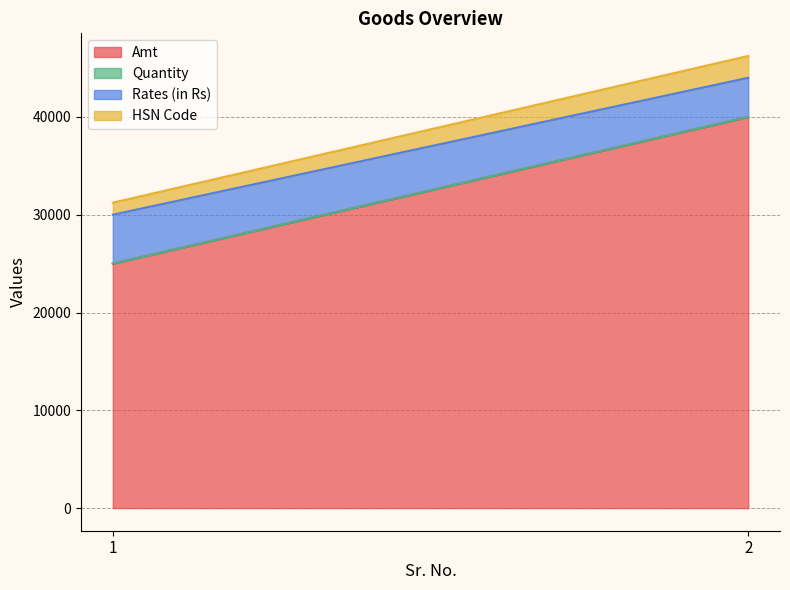

Reading left to right, list all the values displayed in this chart.

Amt: 1=25000	2=40000
Quantity: 1=5	2=10
Rates (in Rs): 1=5000	2=4000
HSN Code: 1=1234	2=2234